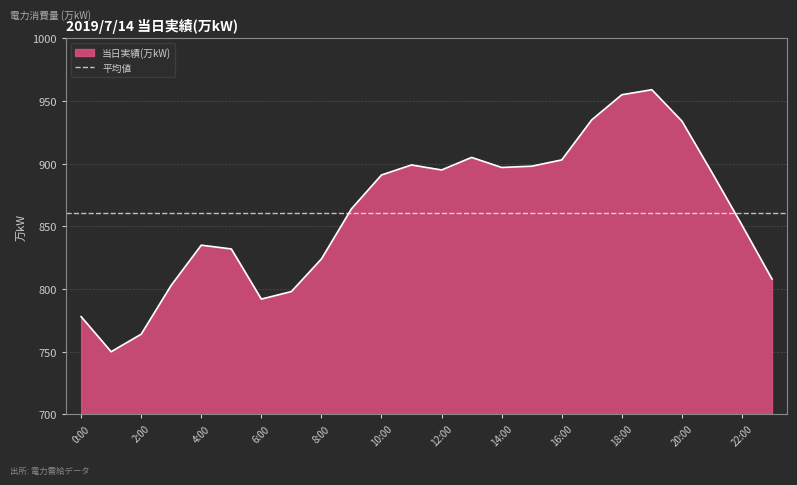

What is the average value?

861